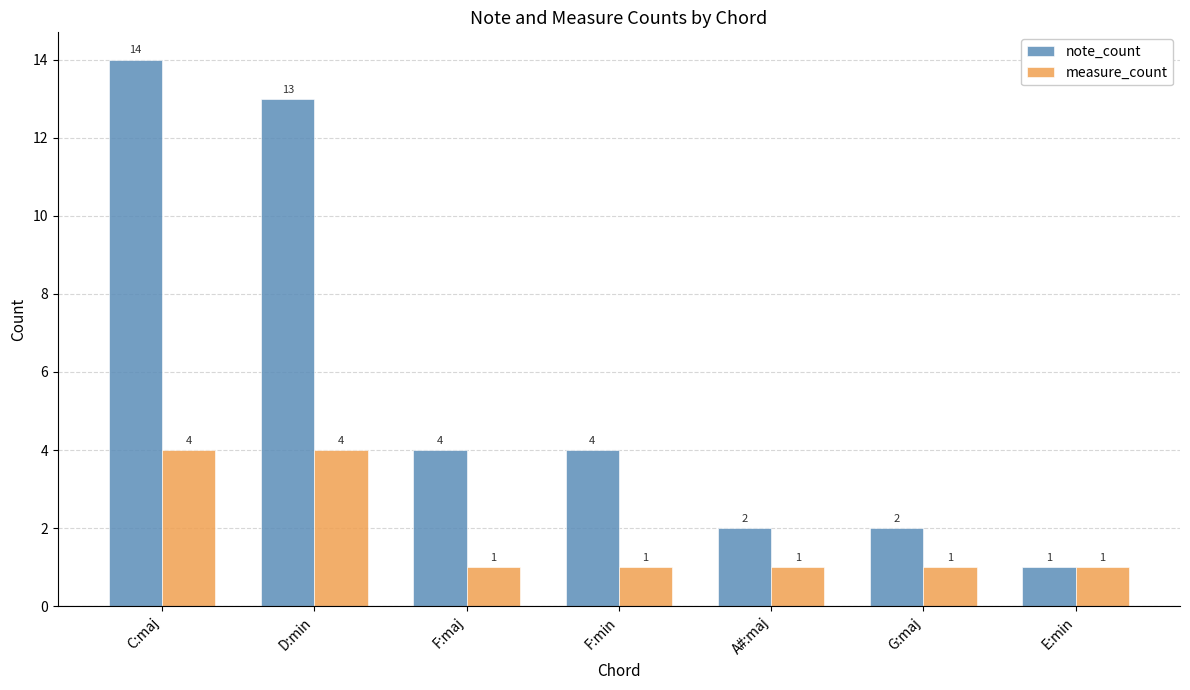

What is the sum of the note_count values at E:min and F:min?

5